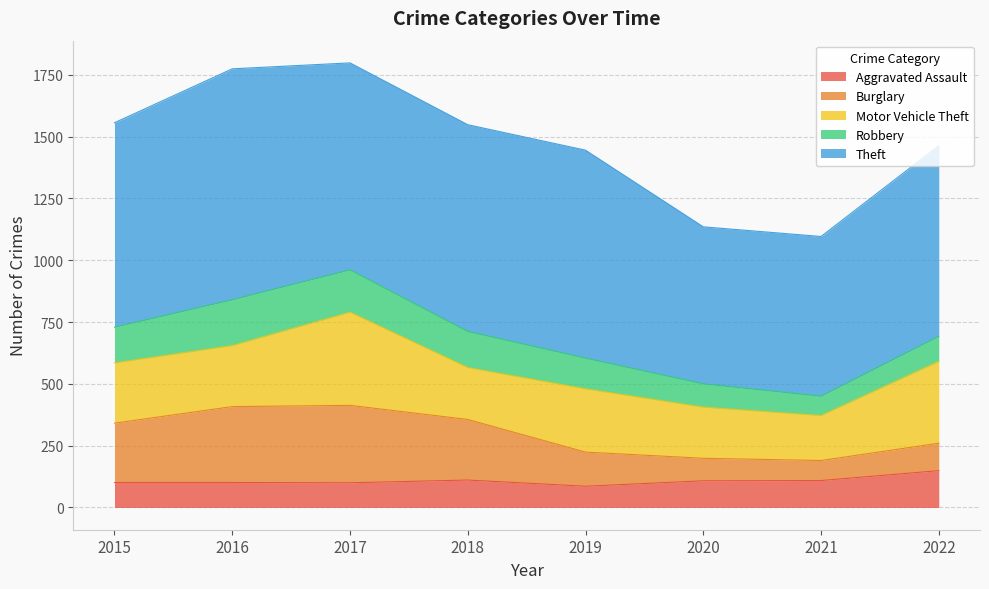

Which series has the largest total across all categories?

Theft